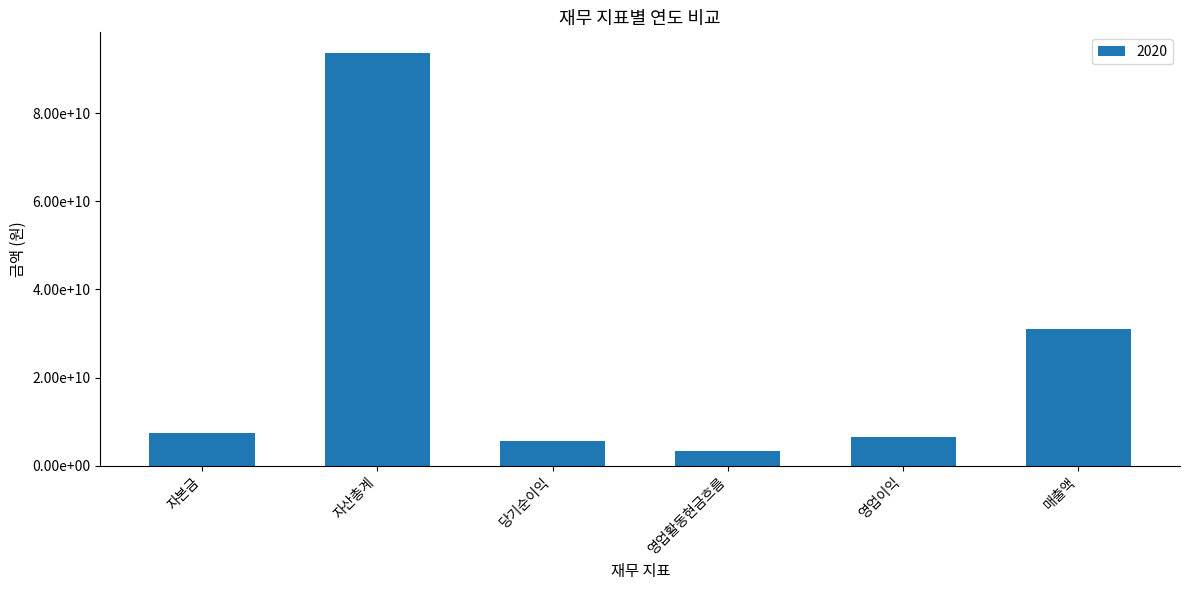

What is the label of the 3rd bar from the right?

영업활동현금흐름